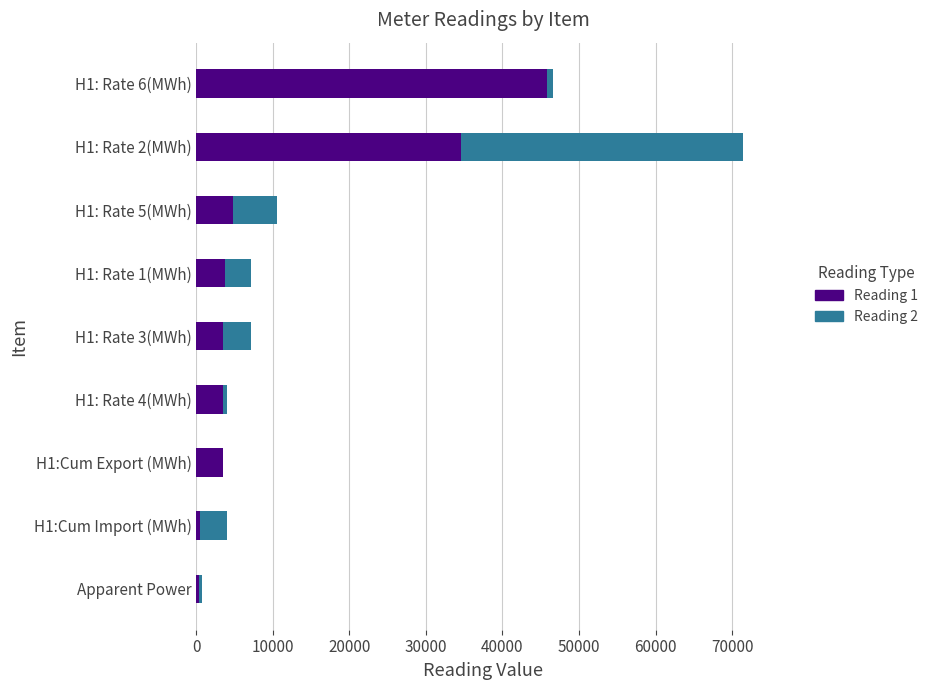

At which category is the sum across all series the highest?

H1: Rate 2(MWh)